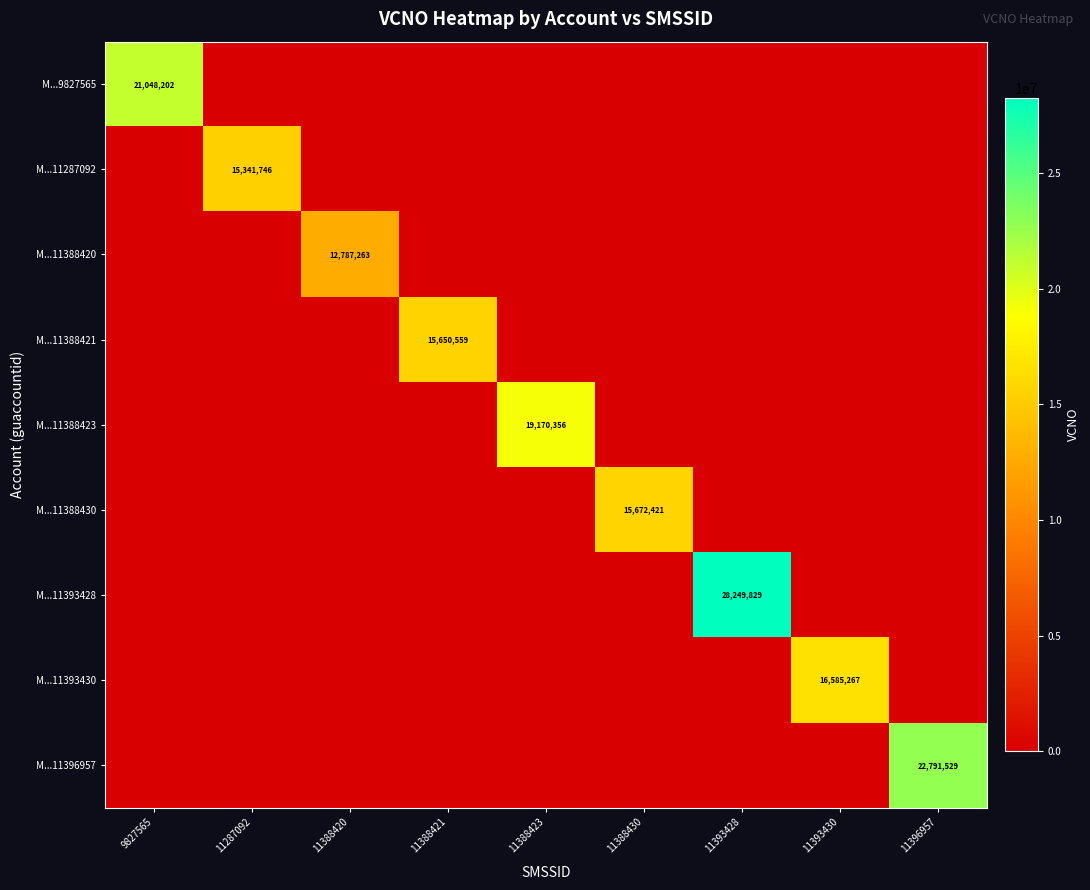

True or false: M...11393428 has a value of 28249829 at 11393428.

True